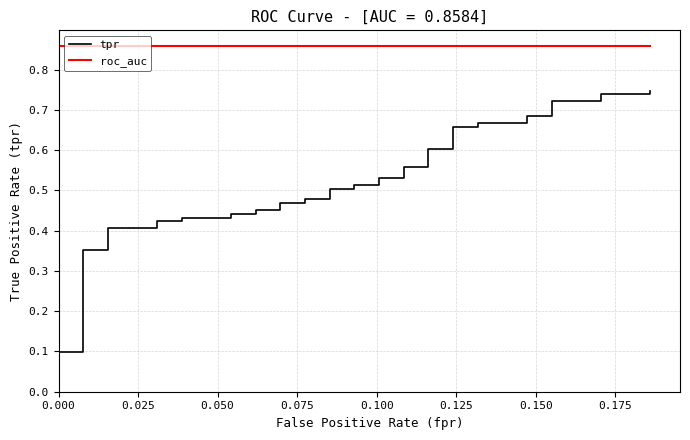

True or false: roc_auc has a value of 0.9 at 0.150.

True